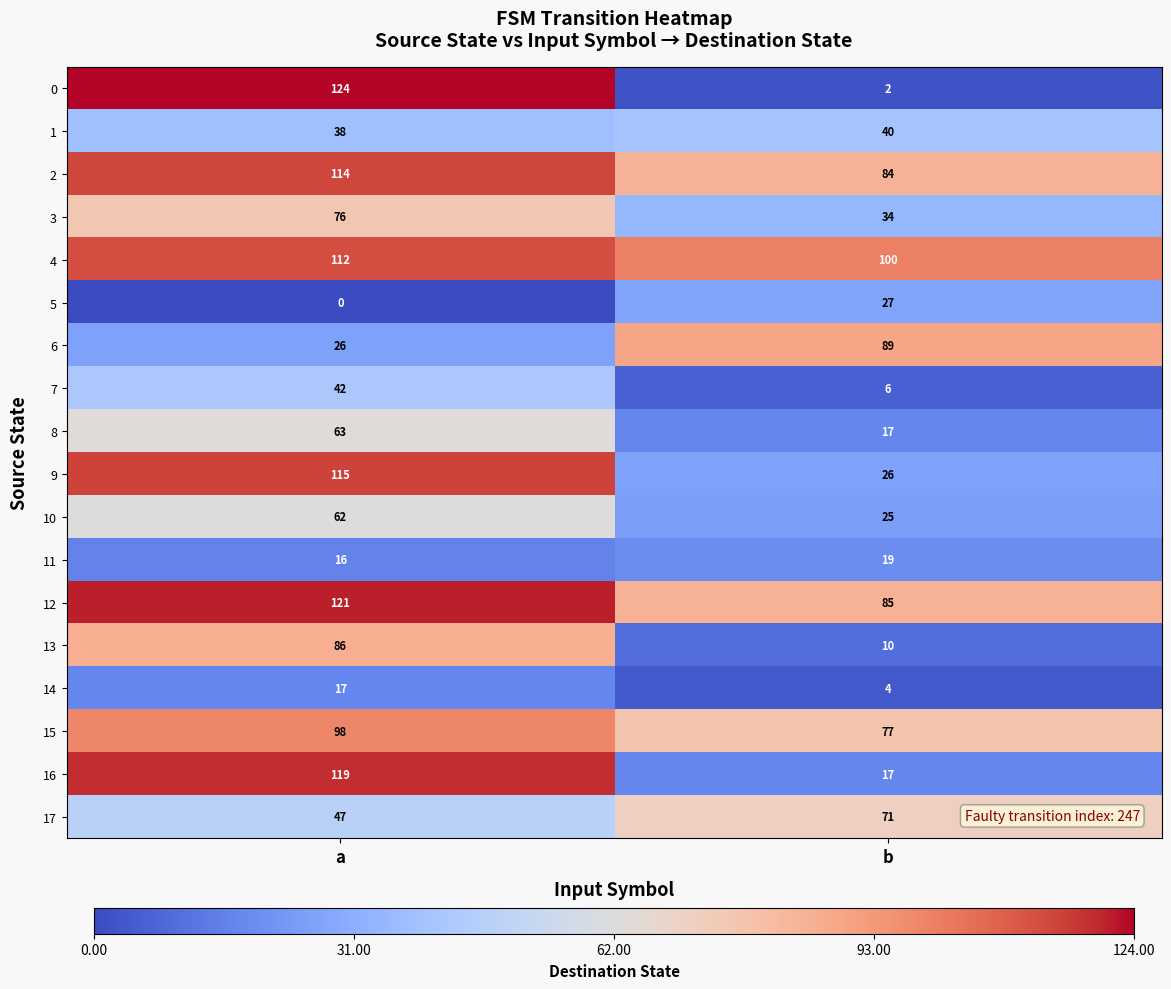

List the series in order of their peak value, highest first.

0, 12, 16, 9, 2, 4, 15, 6, 13, 3, 17, 8, 10, 7, 1, 5, 11, 14